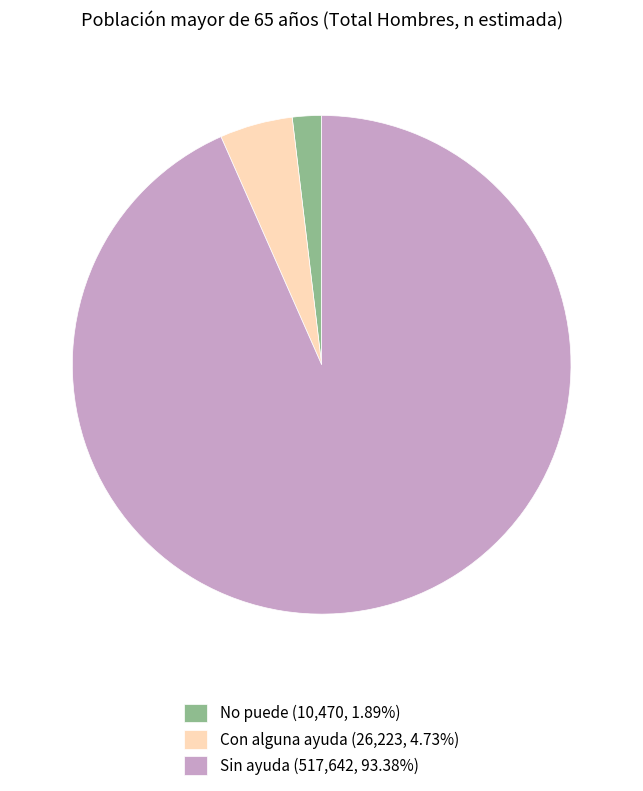

Is the sum of Con alguna ayuda (26,223, 4.73%) and No puede (10,470, 1.89%) greater than half?

No